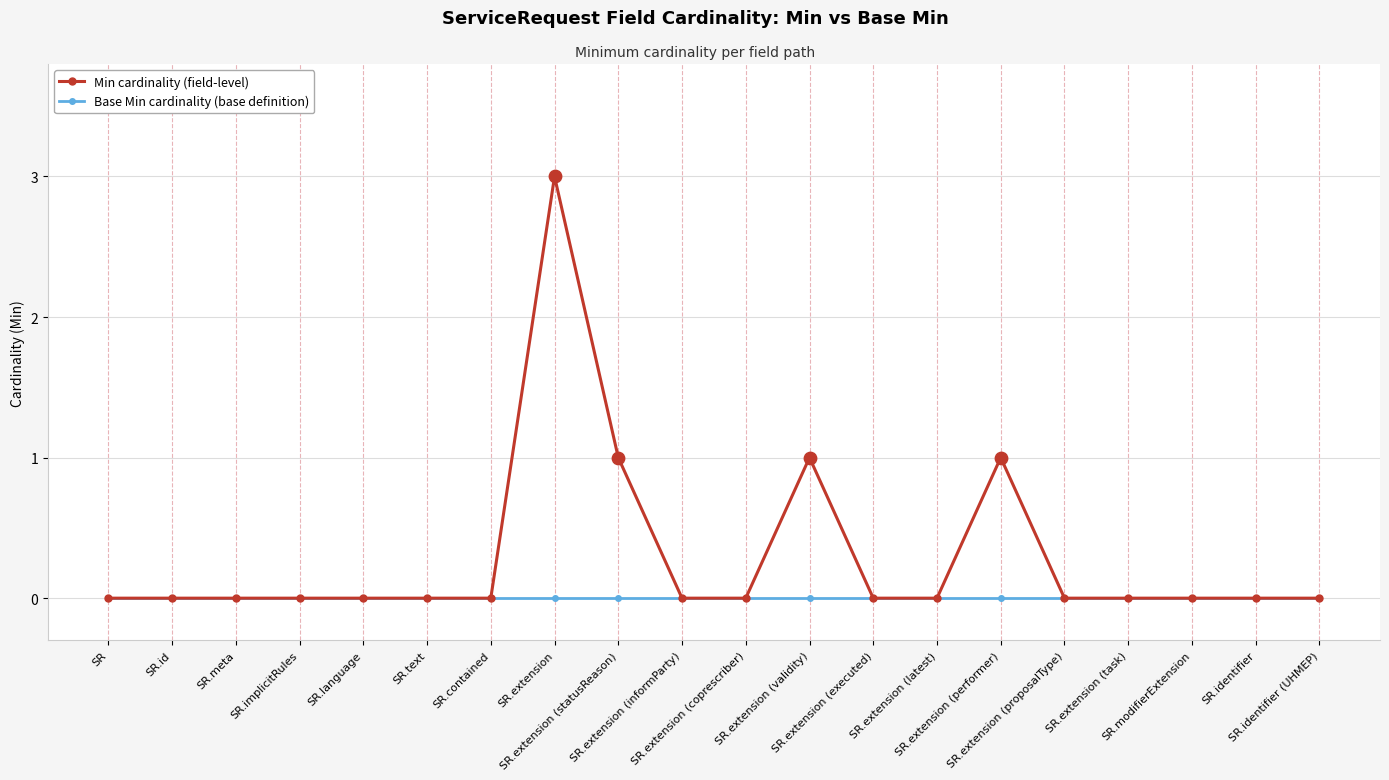

What is the greatest value displayed?

3